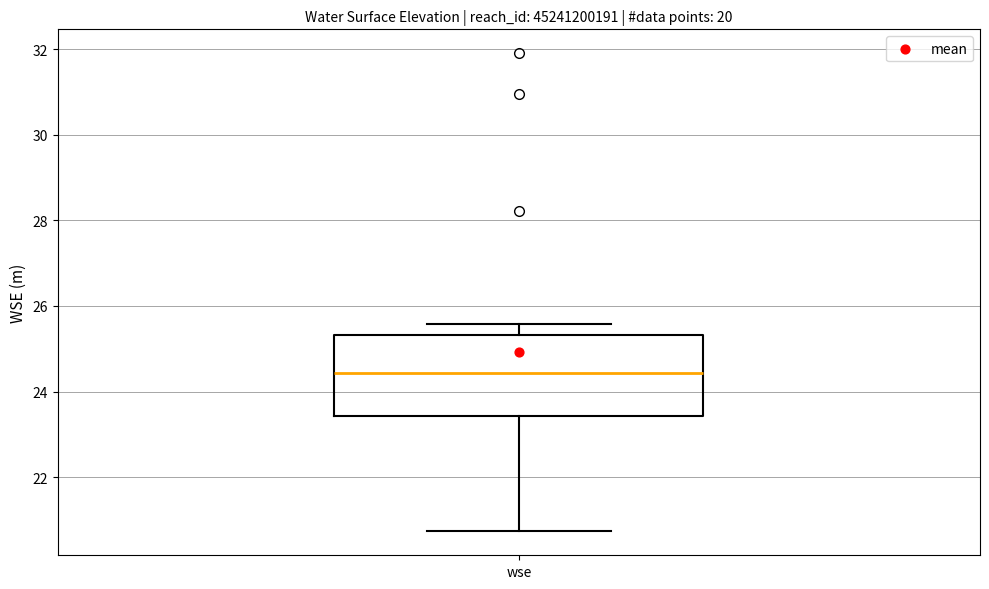

Read this box plot against the y-axis: the position of the median line, the range covered by the box, and the ends of both whiskers. The values are not printed on the chart, so give them approximately, as read against the axis.

median 24.4, box 23.4 to 25.4, whiskers 20.8 to 25.6